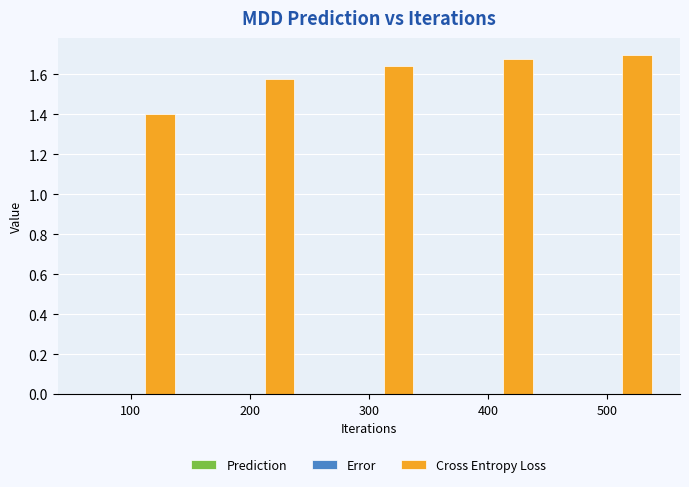

Which series has the largest total across all categories?

Cross Entropy Loss